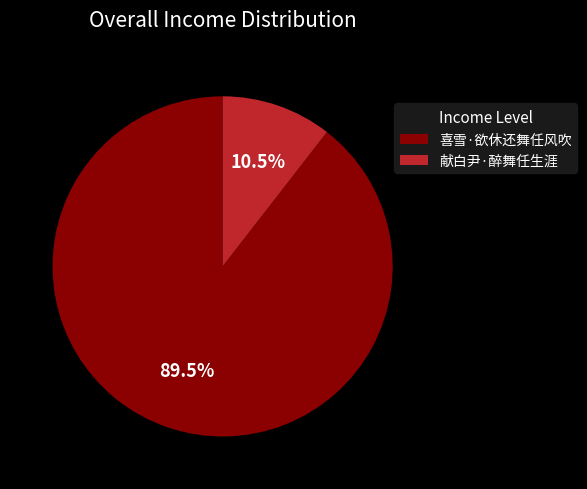

To the nearest percent, what is the combined percentage of 献白尹·醉舞任生涯 and 喜雪·欲休还舞任风吹?

100%